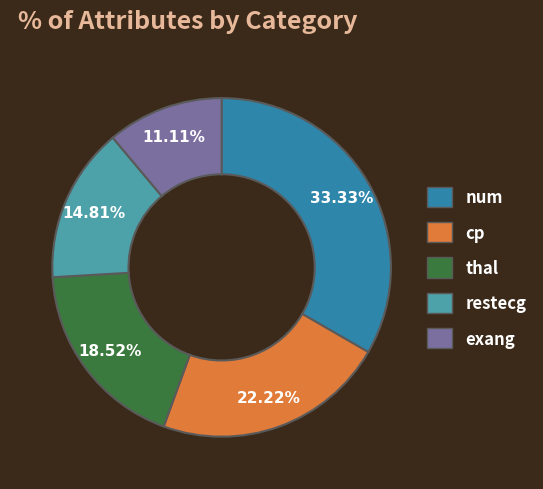

To the nearest percent, what is the average slice percentage?

20%